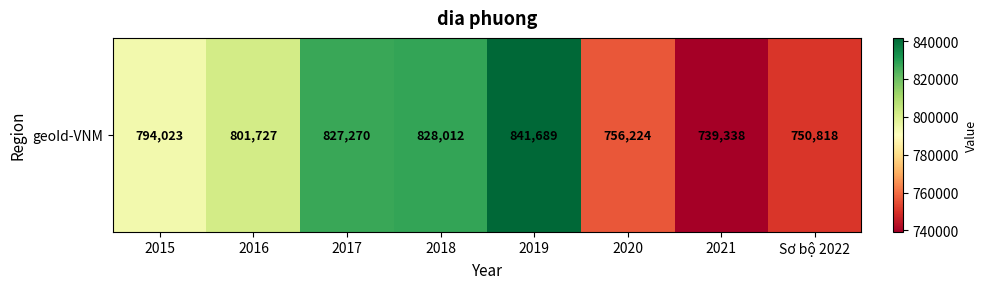

Which category has the lowest value across all series?

2021